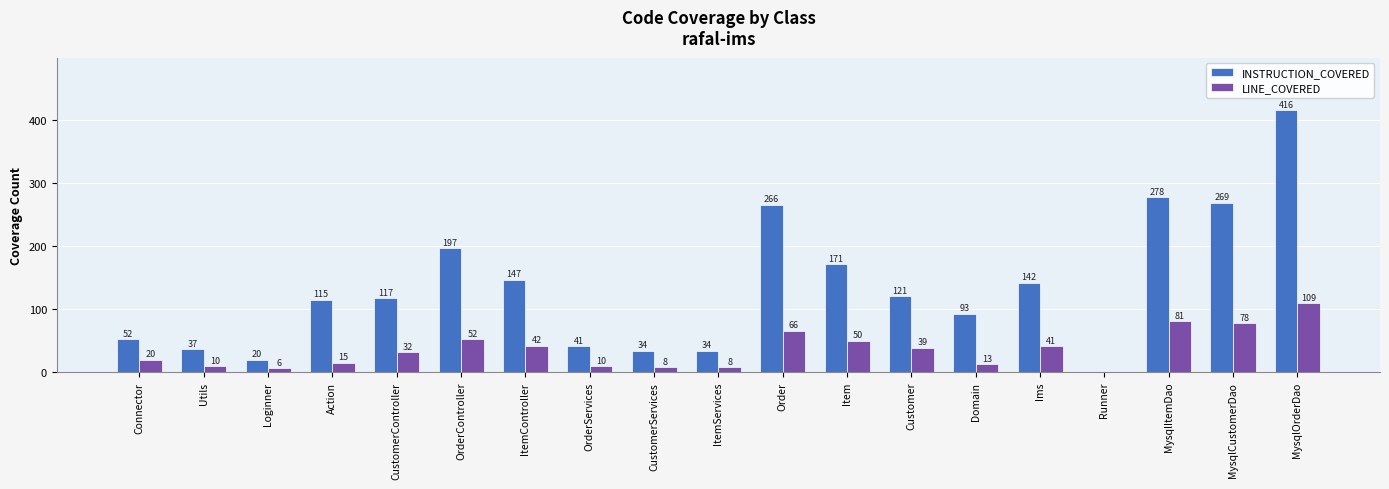

What is the sum of all LINE_COVERED values?

680